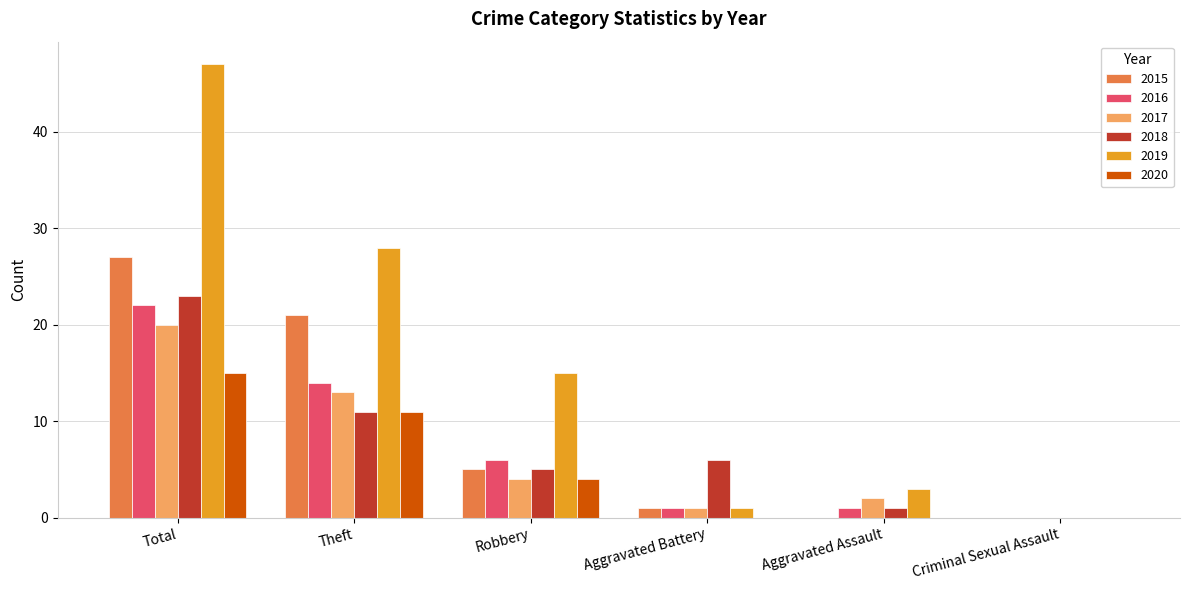

What is the greatest value displayed?

47